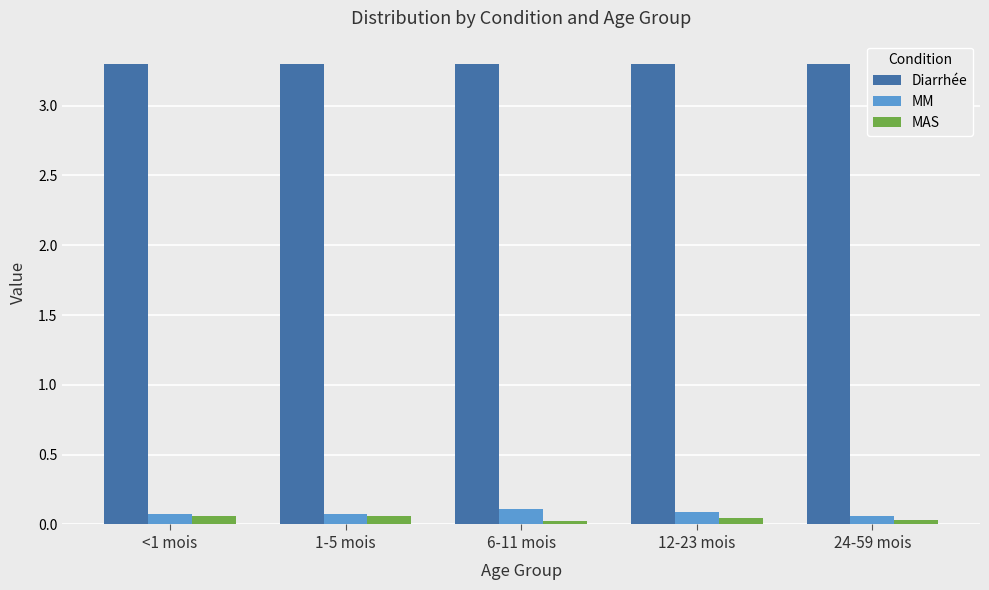

At how many categories does at least one series exceed 2?

5